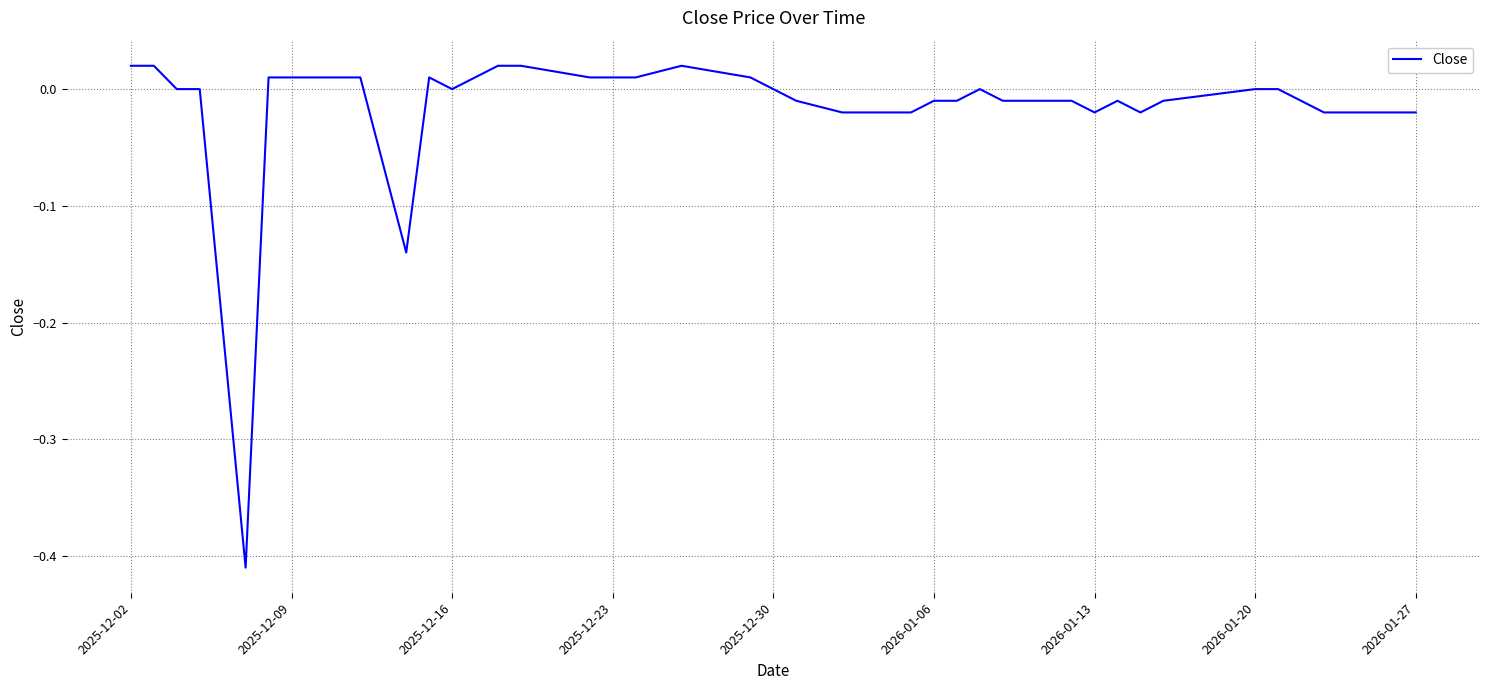

What is the difference between the maximum and minimum values?

0.4